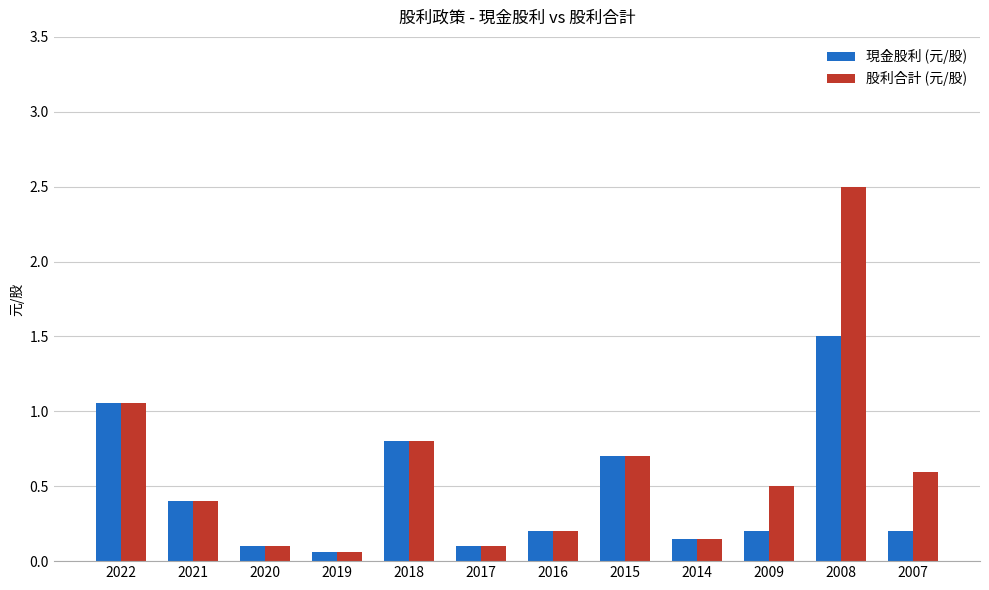

What is the highest value of the 股利合計 (元/股) series?

2.5